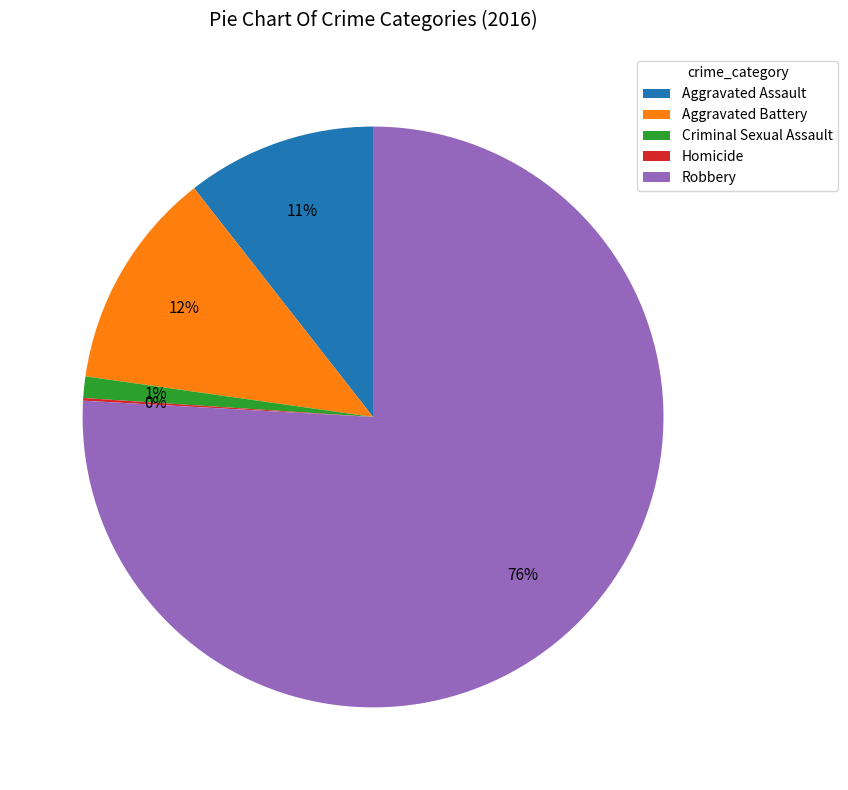

Combined, do Robbery and Aggravated Assault account for over 50%?

Yes